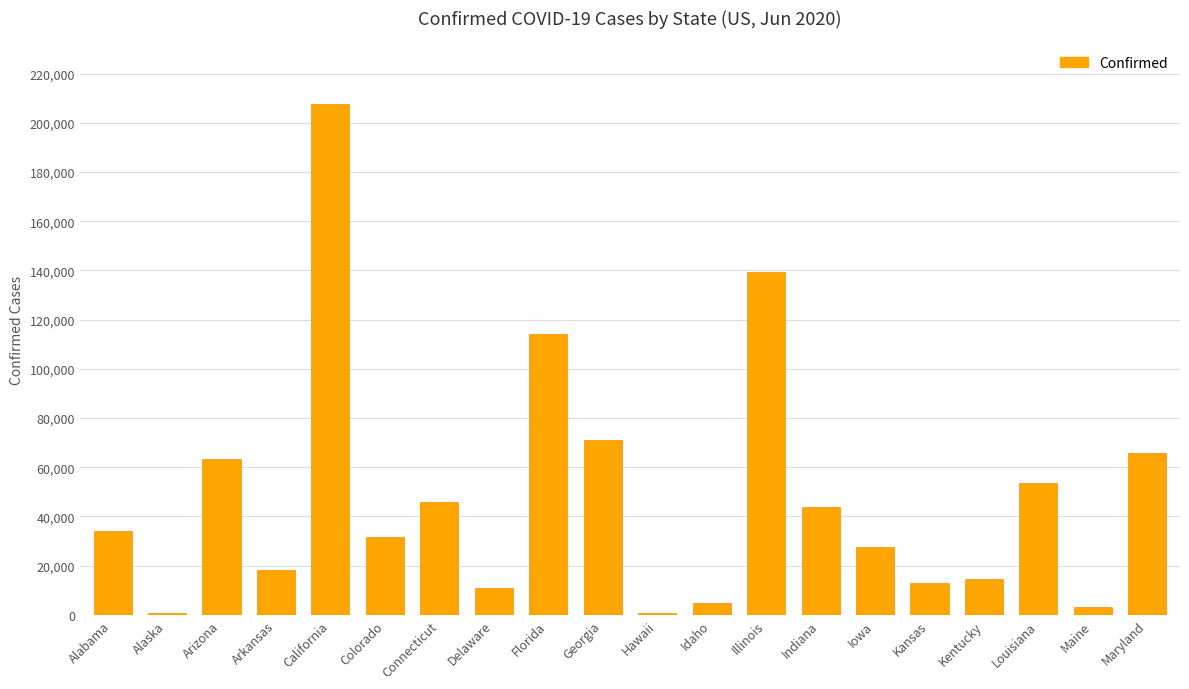

Which category has the highest value across all series?

California